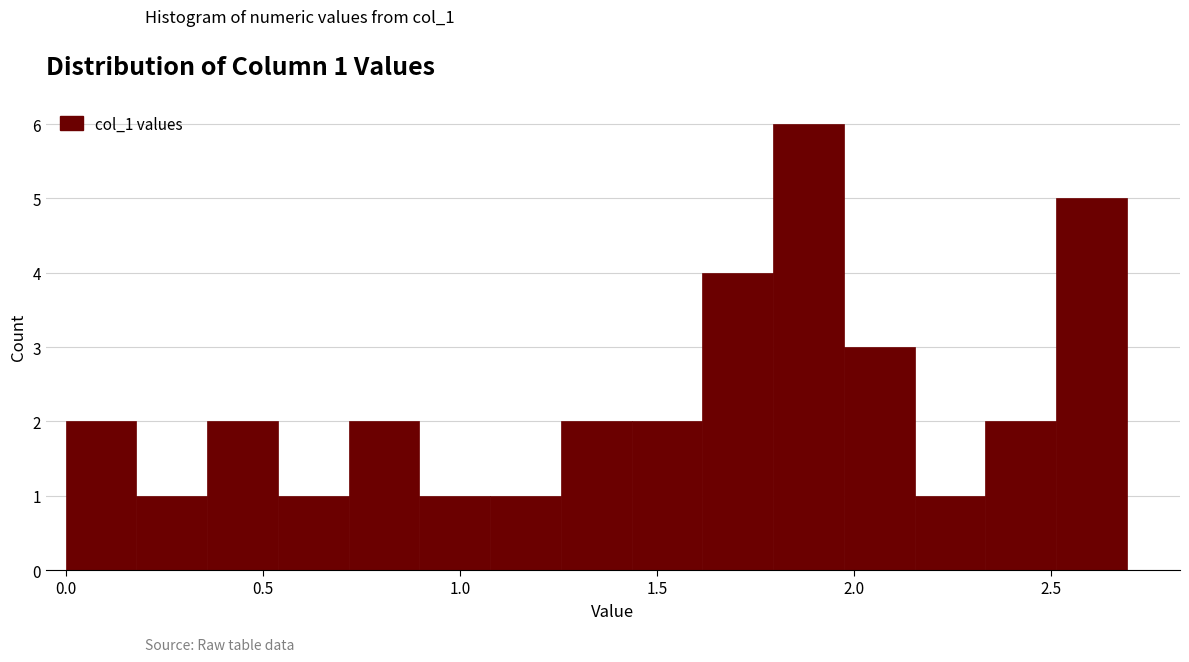

Around what value on the x-axis is the tallest bar? Give the approximate position of its centre, as read against the axis.

1.90